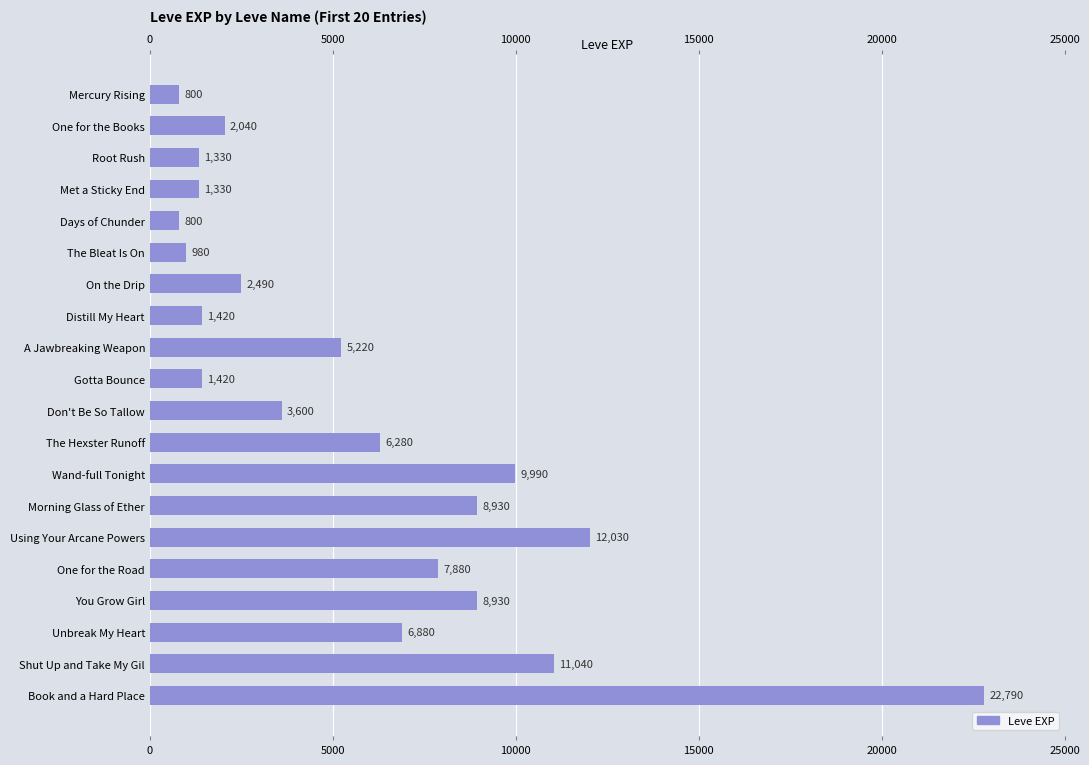

What is the value of the 6th bar from the left?

980